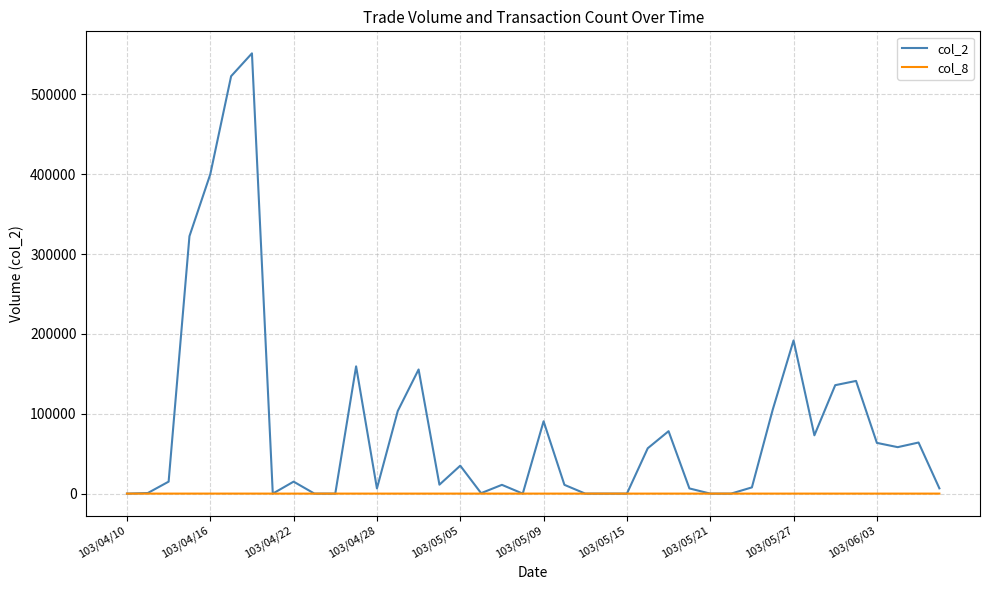

List the series in order of their overall mean, highest first.

col_2, col_8